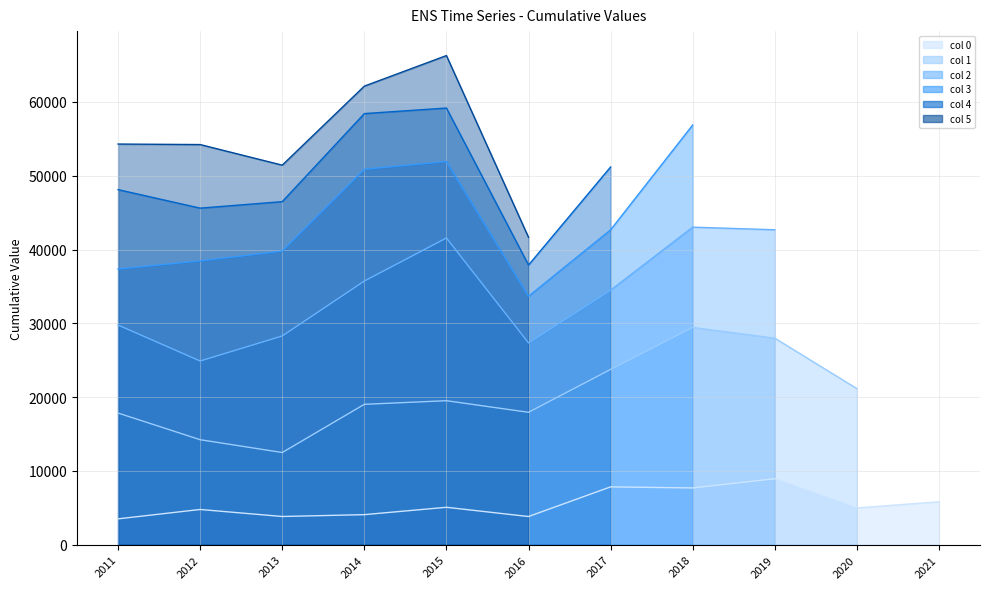

At how many categories does at least one series exceed 26698?

9